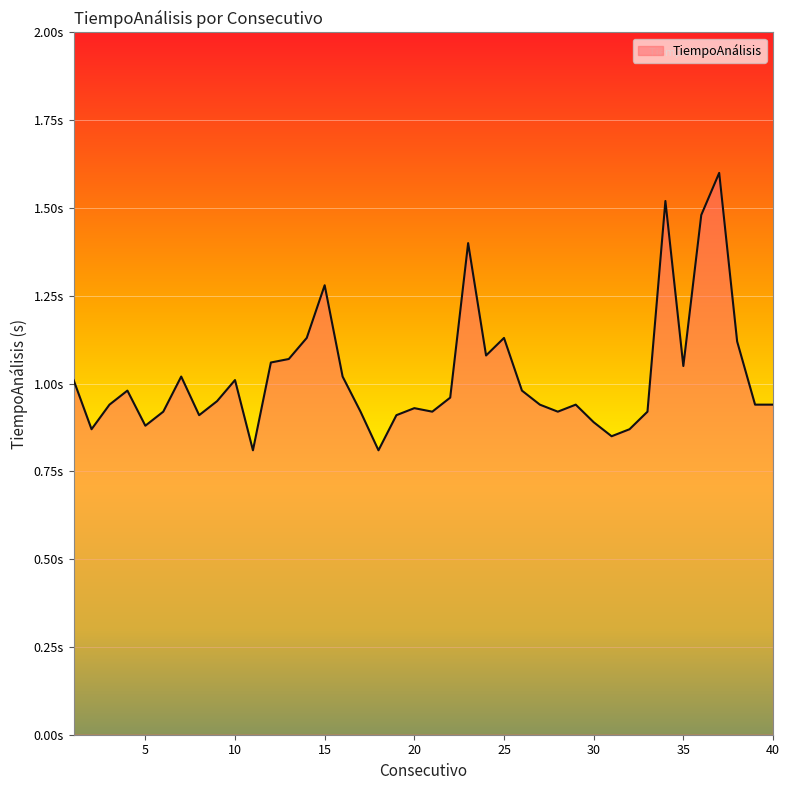

What is the value of the 28th point from the left?

0.9